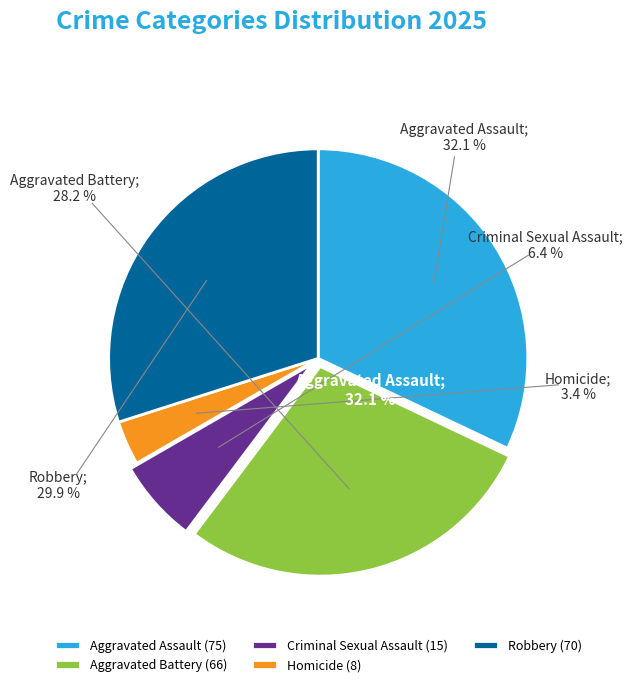

Approximately how many times larger is the value at Homicide compared to Aggravated Assault?

0.1